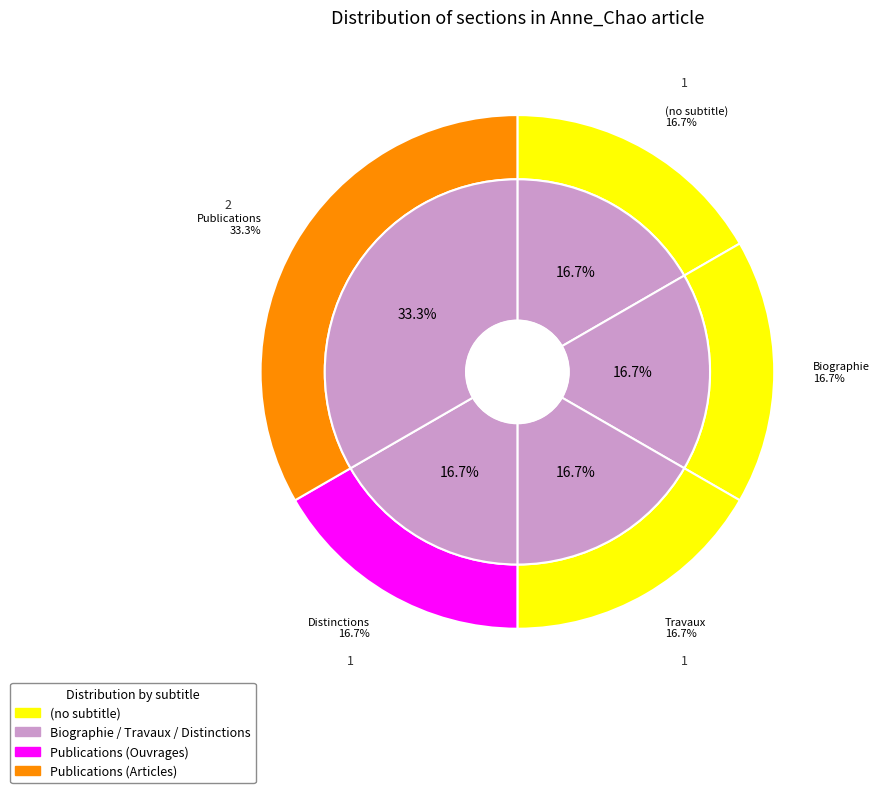

Does Distinctions account for over 50% of the chart?

No